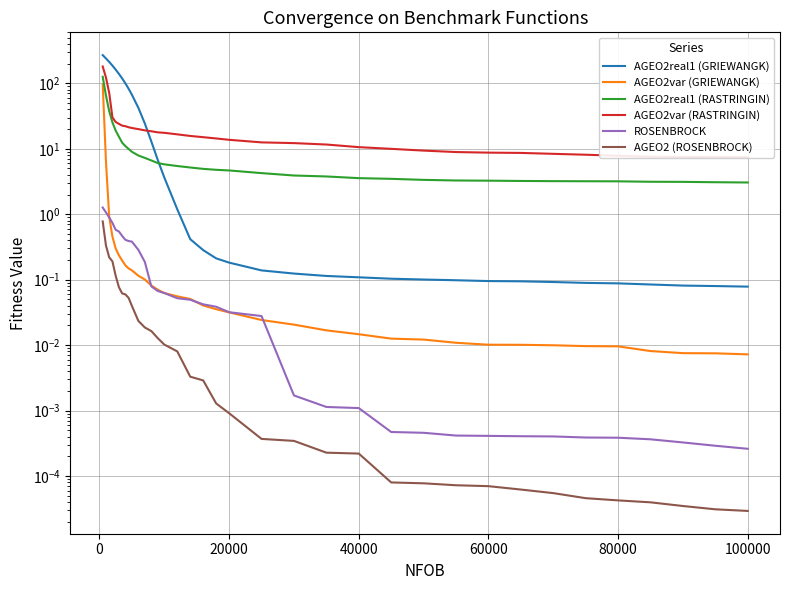

Count the number of data series in this chart.

6